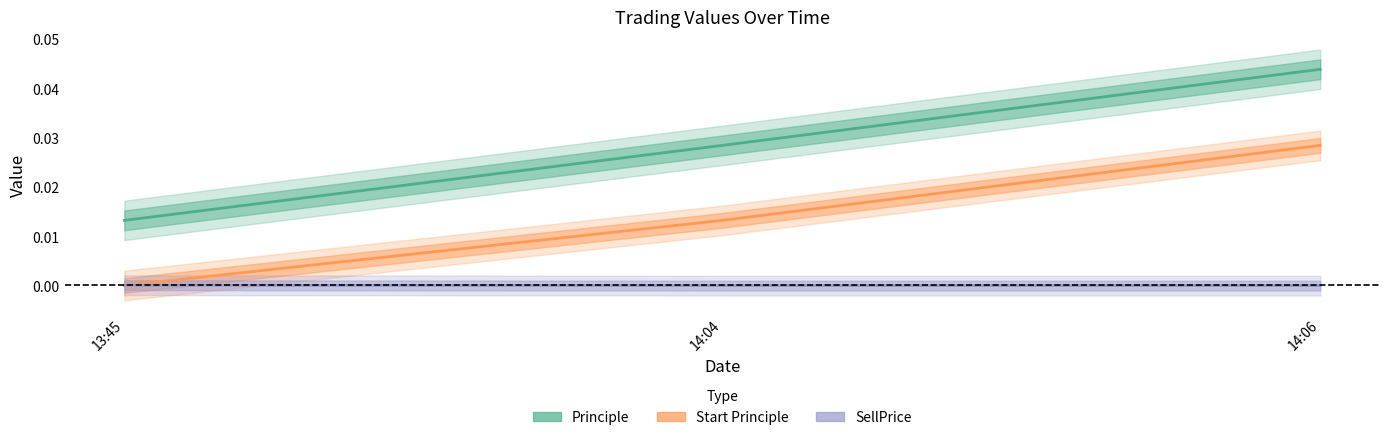

Which has a higher value, 14:06 or 13:45?

14:06